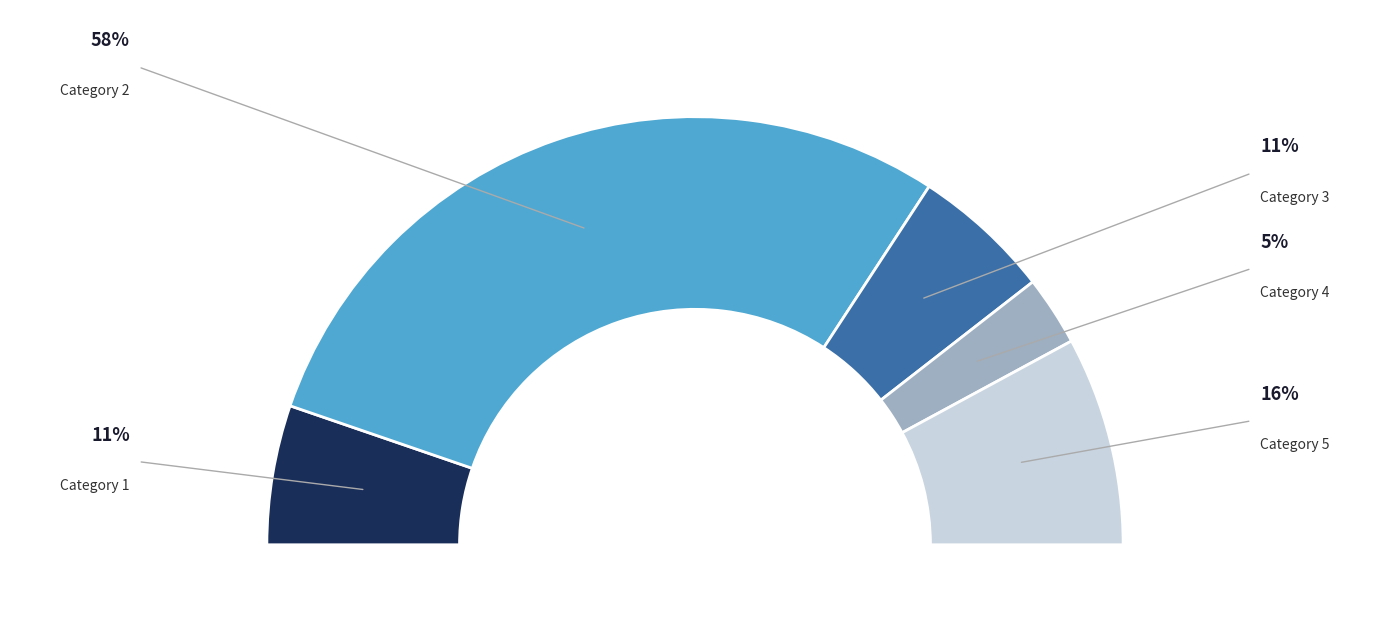

How many slices are in this pie chart?

5